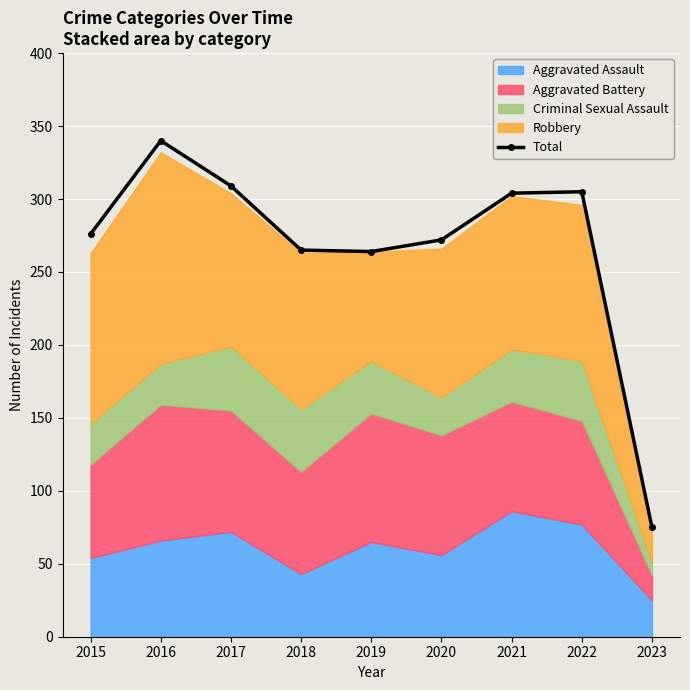

The chart shows a value of 103 at 2018. True or false?

False